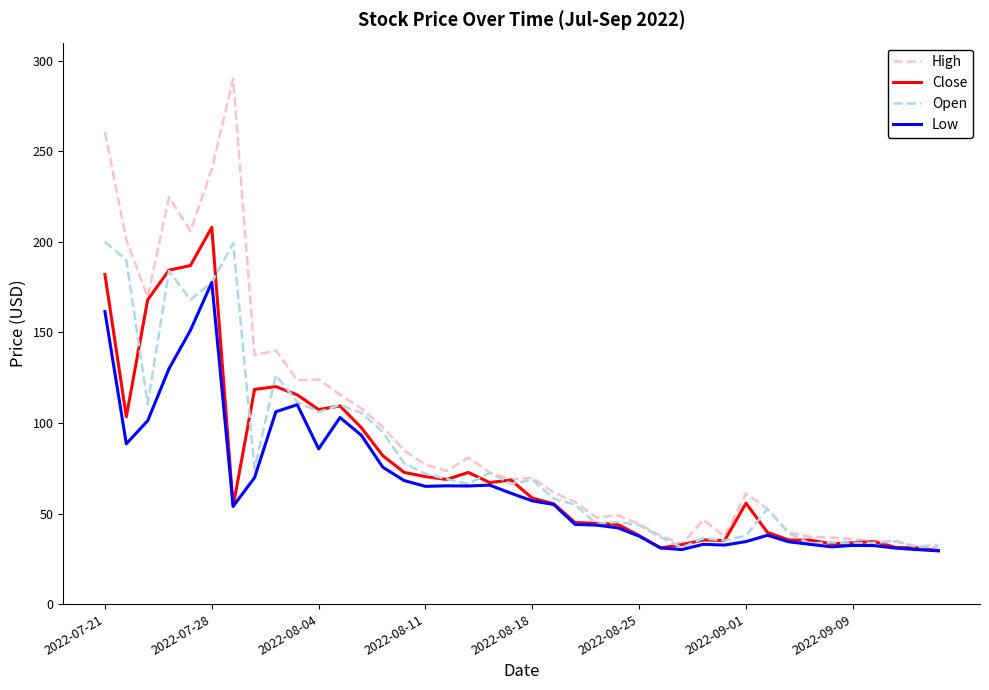

What is the greatest value displayed?

290.0